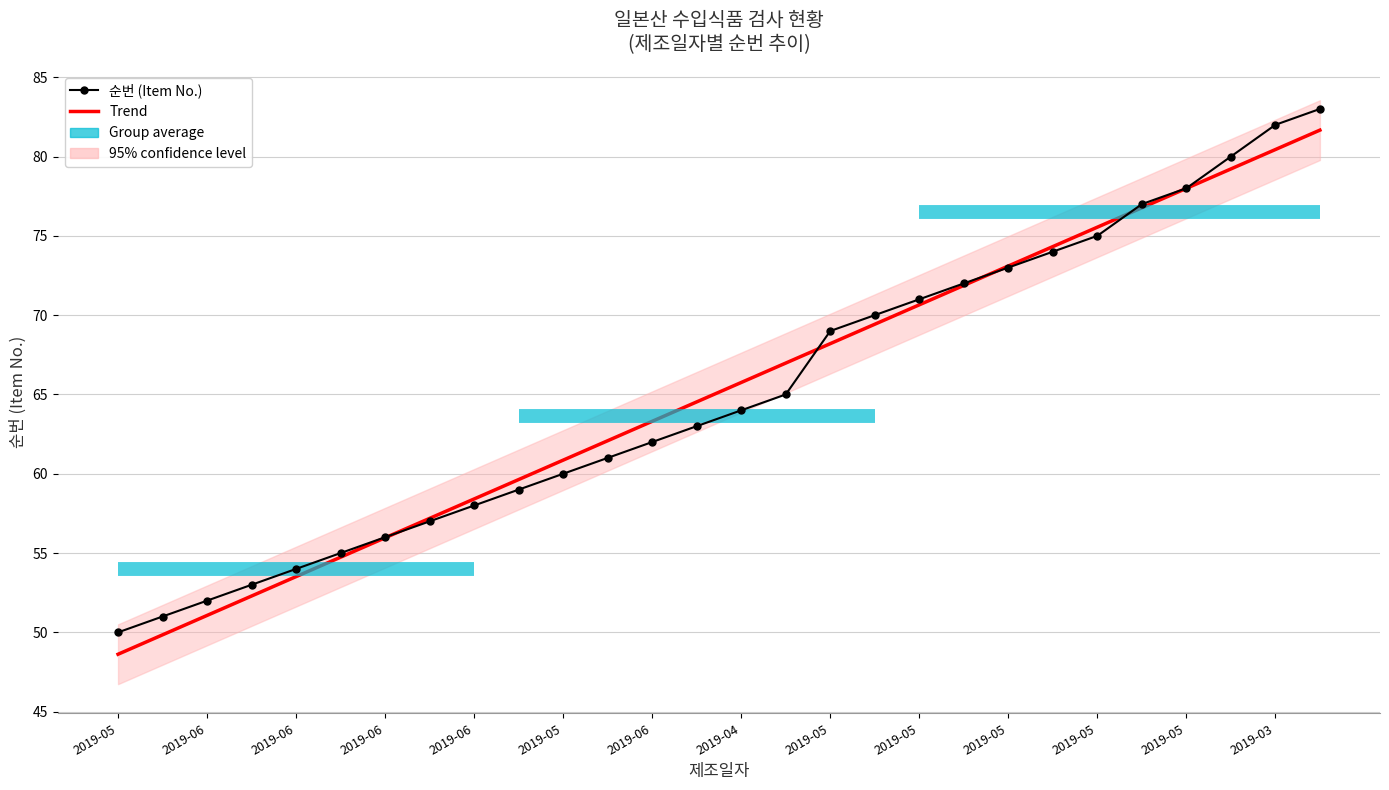

What is the label of the 14th point from the left?

2019-03